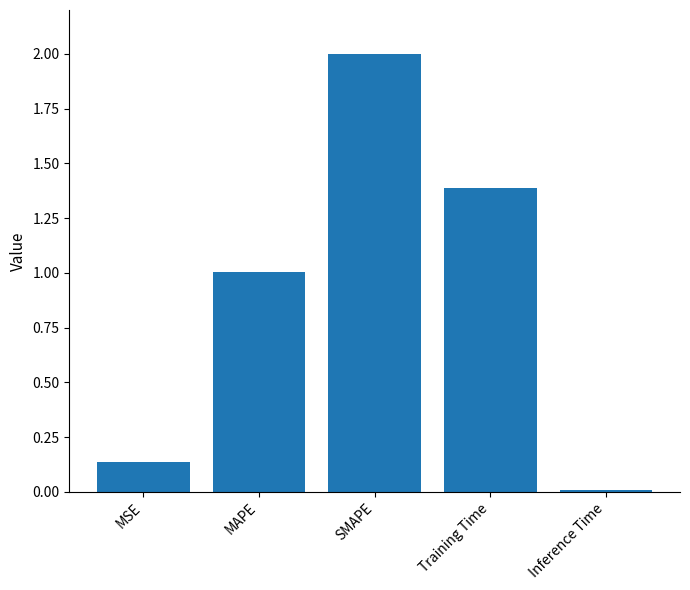

What is the approximate value at MAPE?

1.0